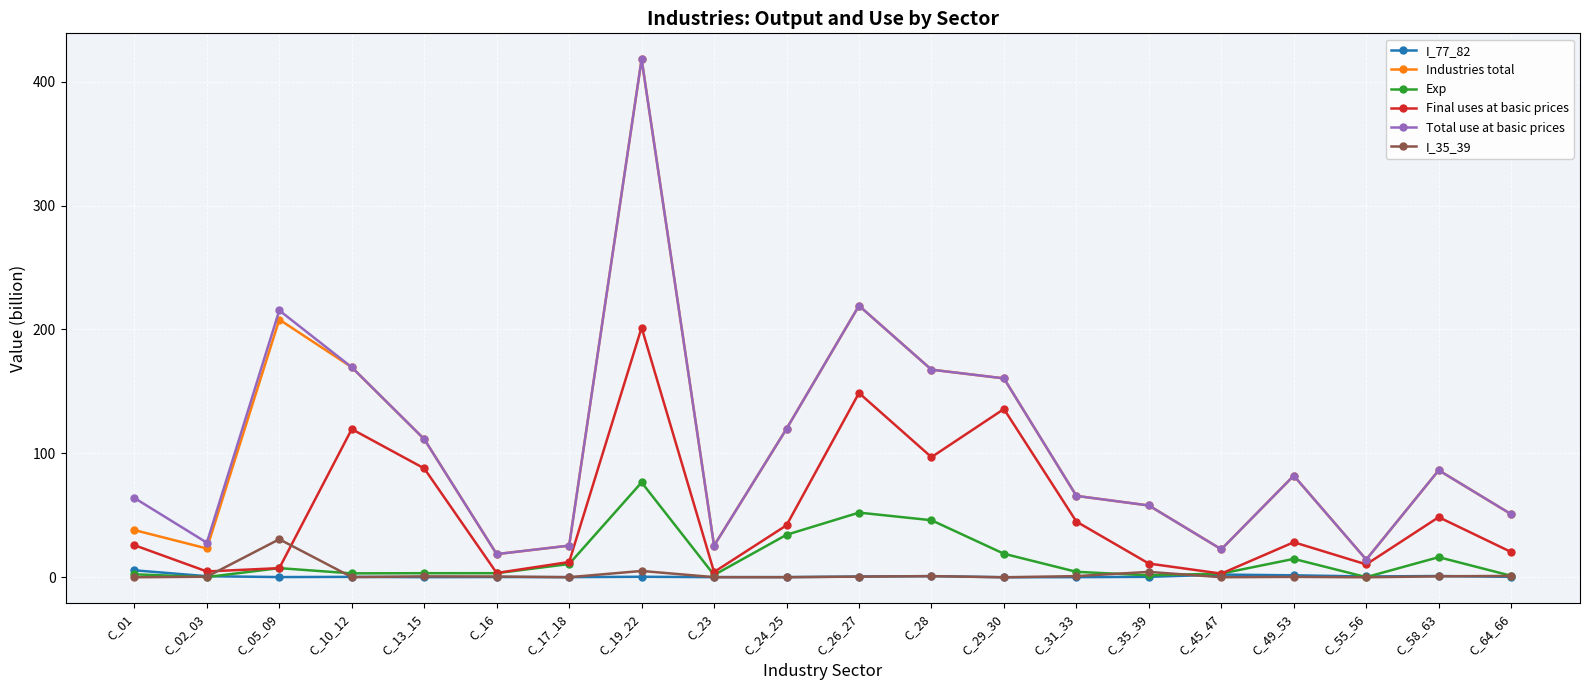

True or false: Final uses at basic prices has more than 1 interior local peaks.

True